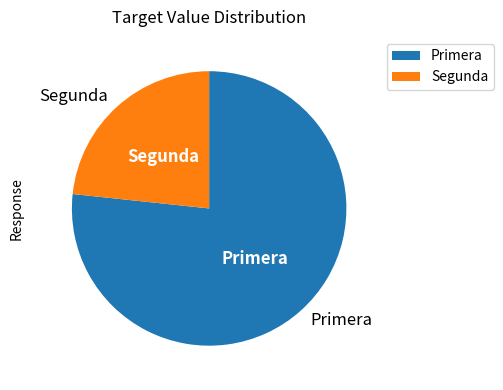

Is there a majority slice in this chart?

Yes